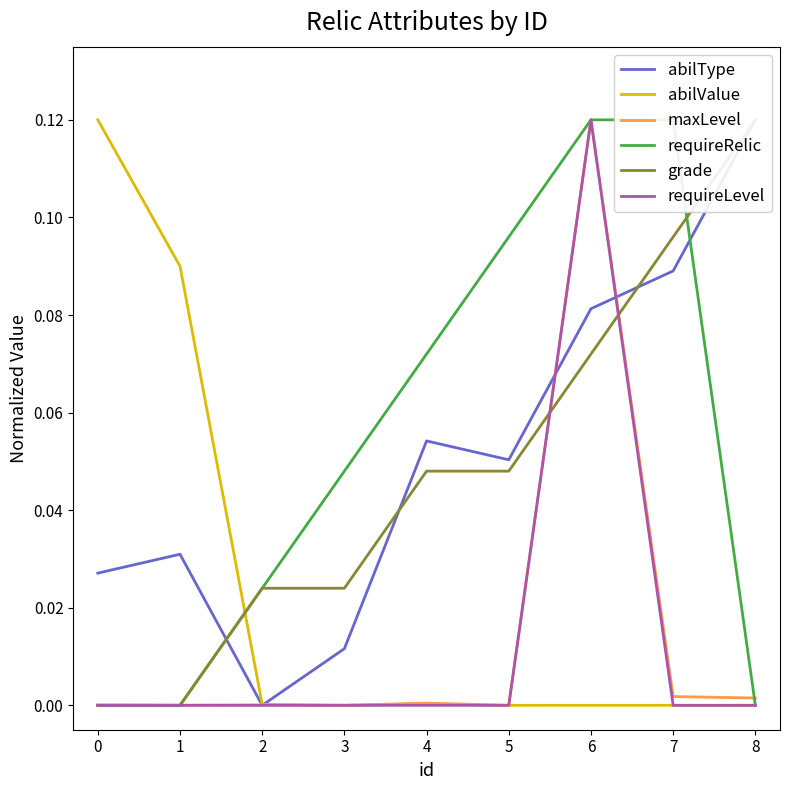

How many series are shown in this chart?

6